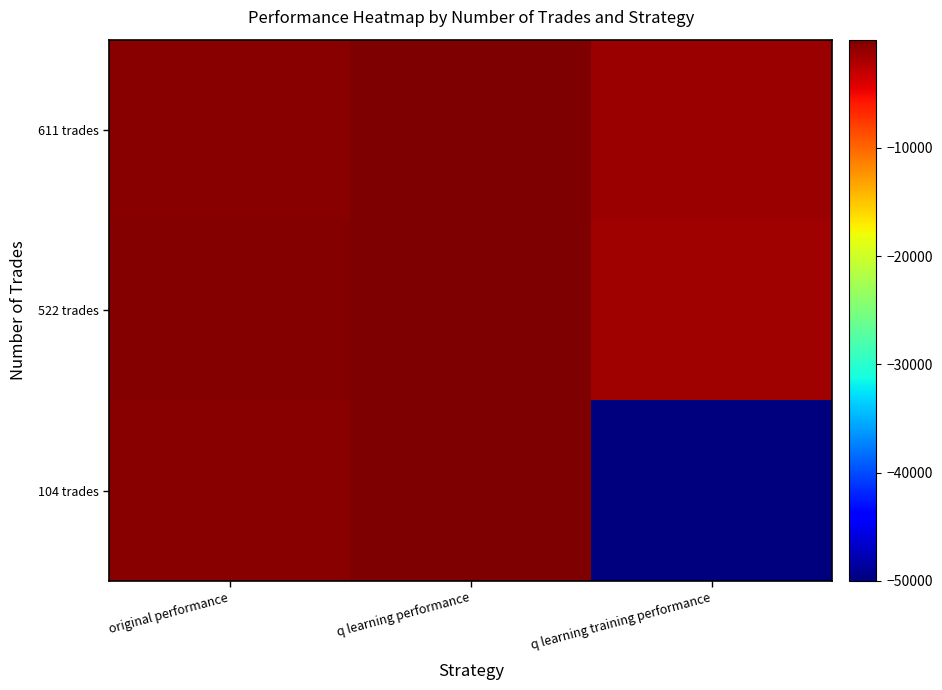

Reading left to right, extract all data points from this chart.

611 trades: original performance=-408.4	q learning performance=-8.9	q learning training performance=-1248.7
522 trades: original performance=-312.6	q learning performance=-37.9	q learning training performance=-1393.0
104 trades: original performance=-404.6	q learning performance=-32.3	q learning training performance=-50000.0